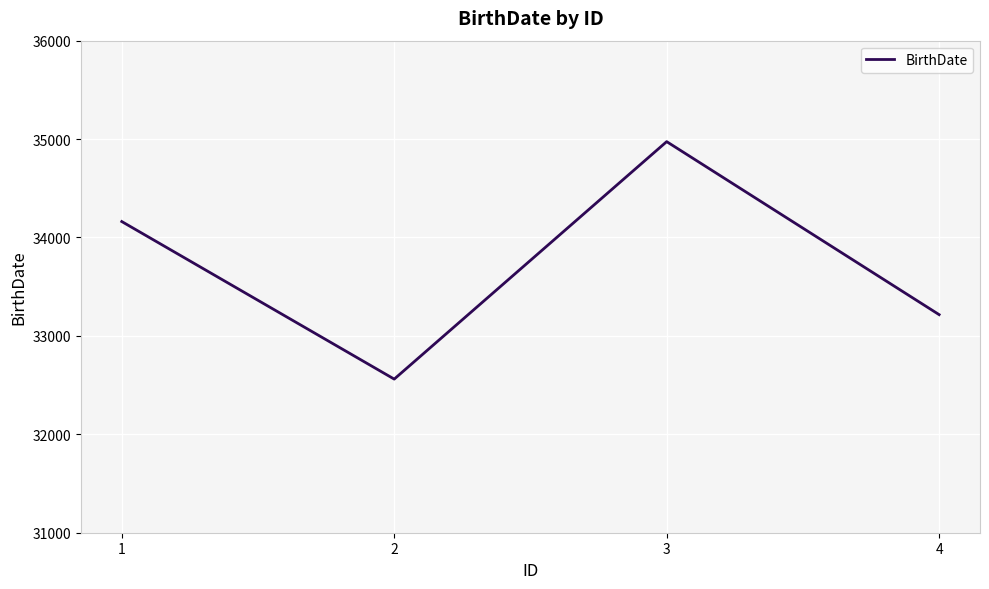

How many series are shown in this chart?

1